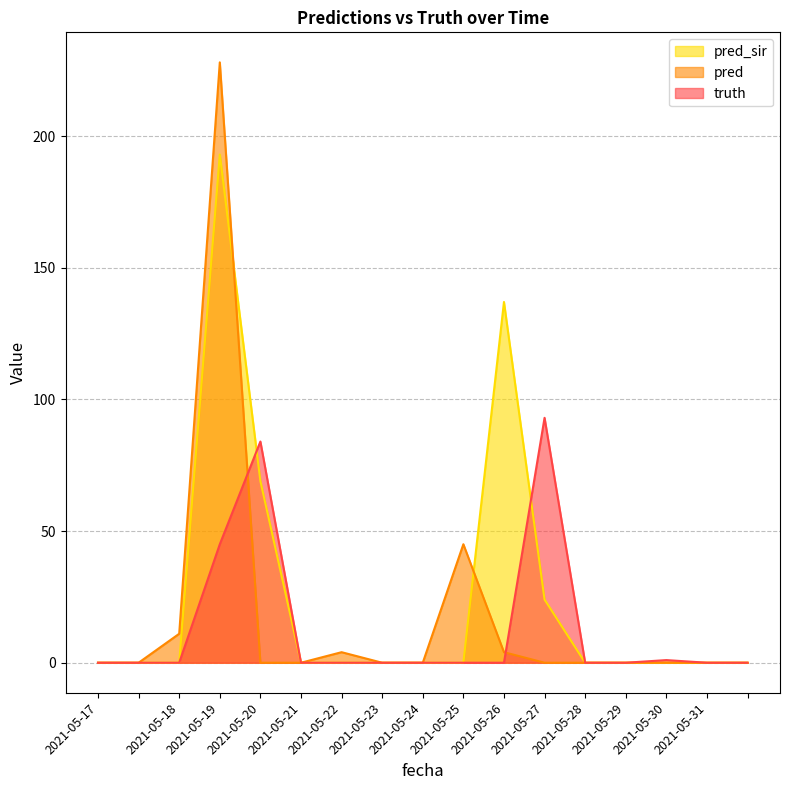

At which category is the sum across all series the highest?

2021-05-19